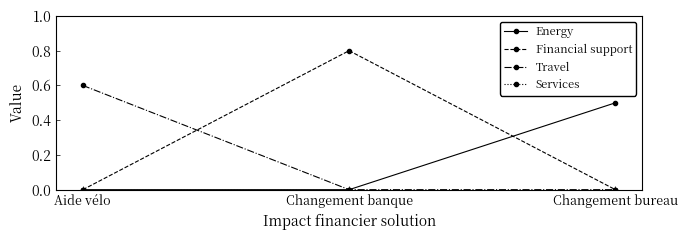

What is the sum of all Travel values?

0.6